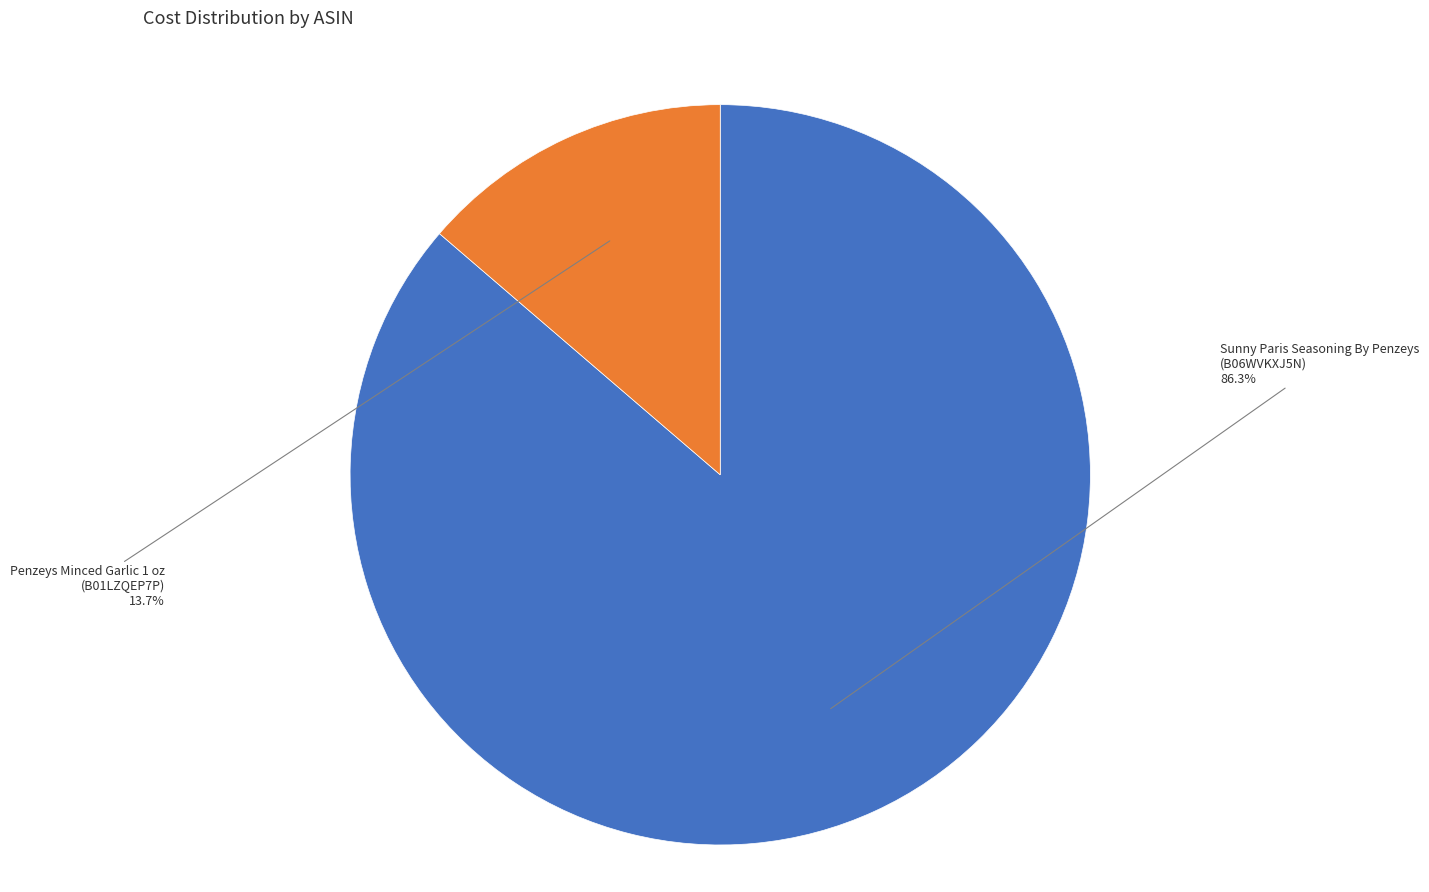

Count the number of slices in the pie.

2